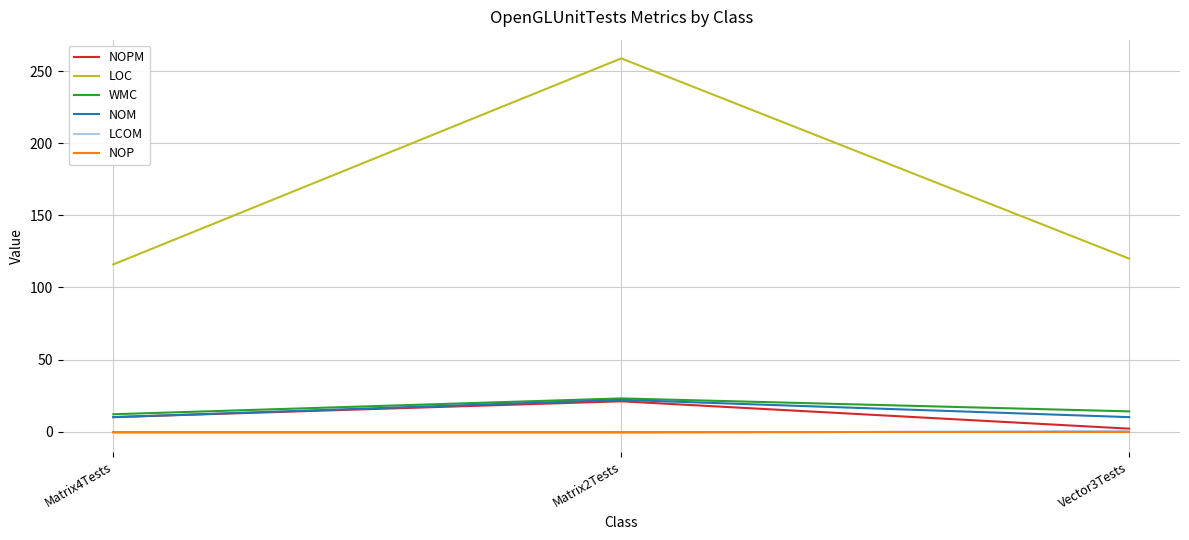

Count the WMC values in the range 12 to 23.

3